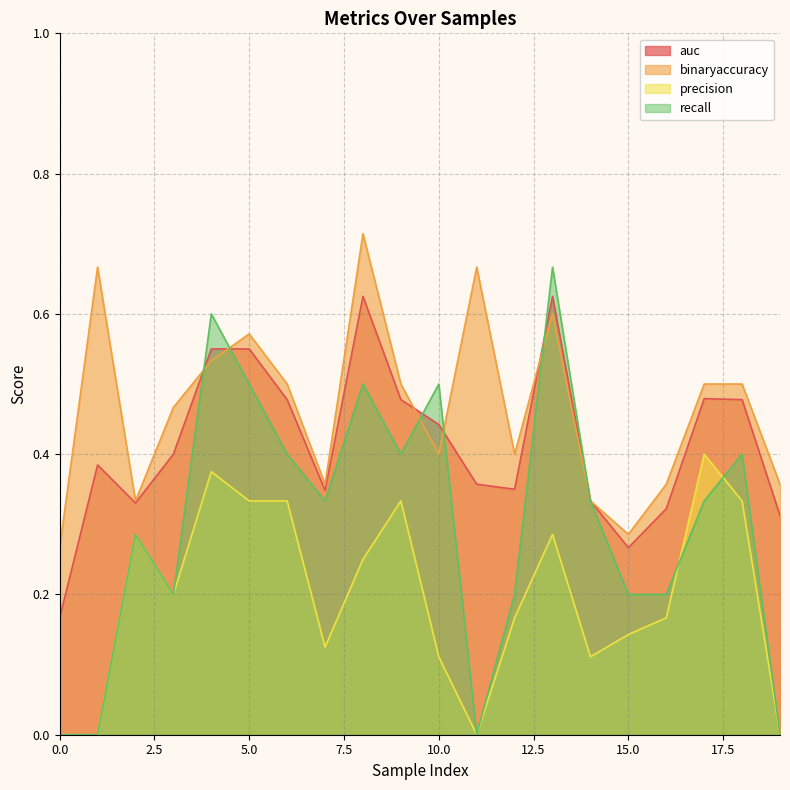

At how many categories does at least one series exceed 0?

20